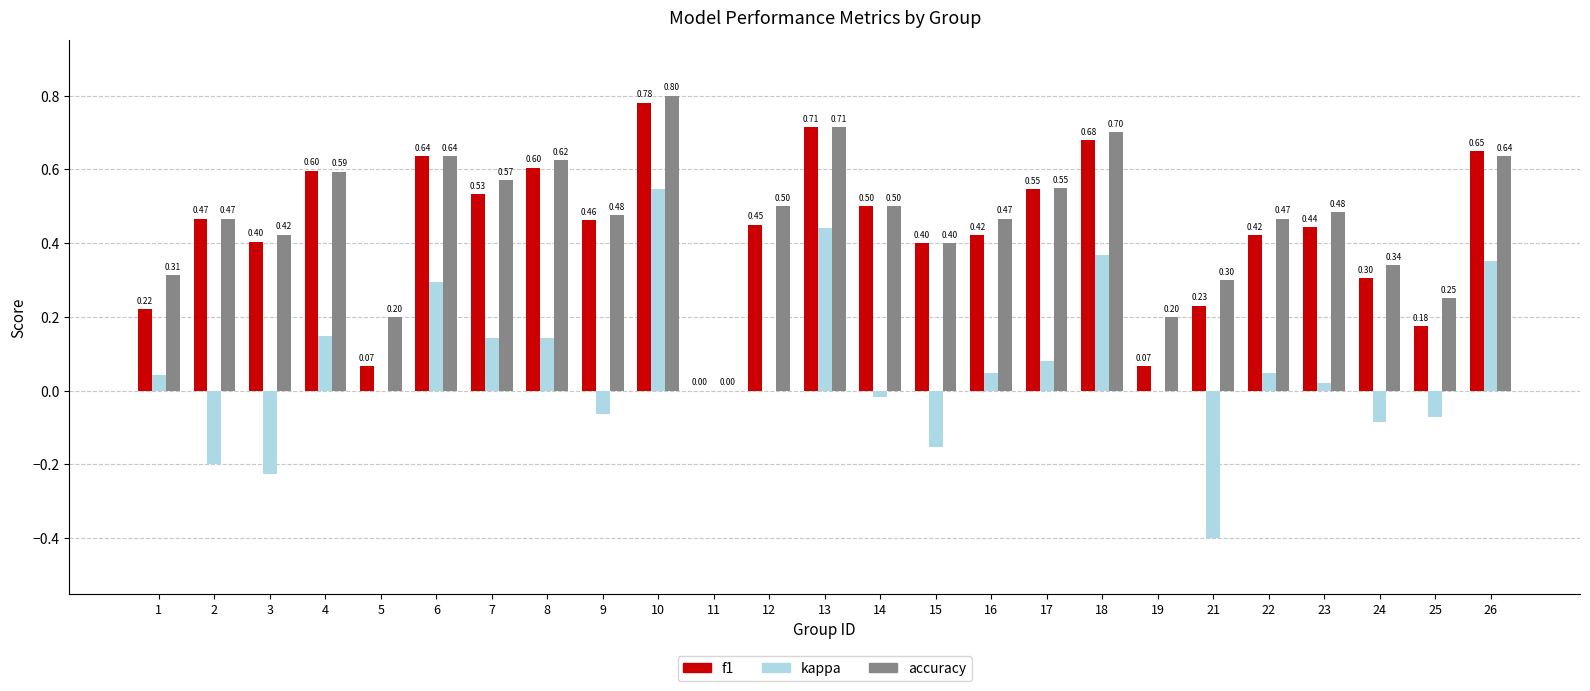

How many values in the f1 series exceed 0?

24